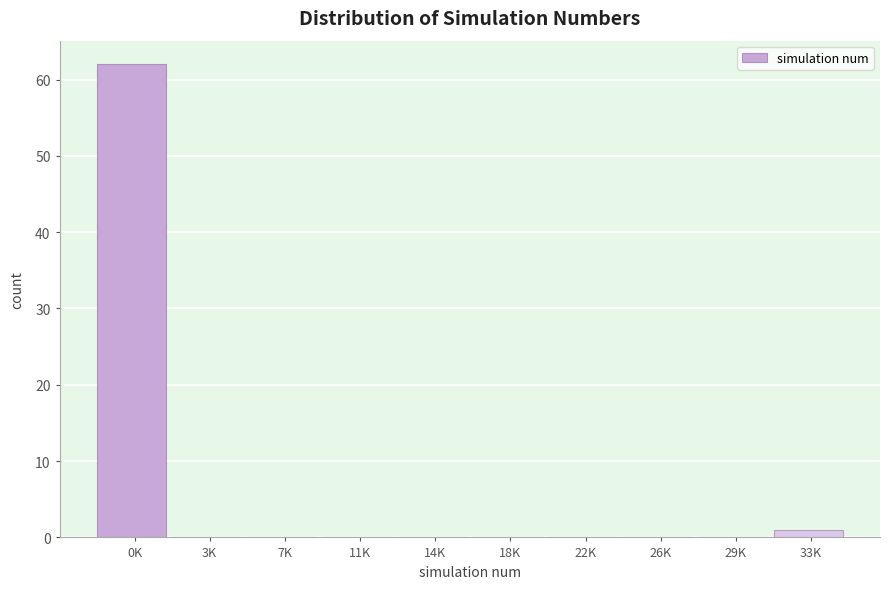

Reading right to left, transcribe all the data shown in this chart.

33K=1	29K=0	26K=0	22K=0	18K=0	14K=0	11K=0	7K=0	3K=0	0K=62